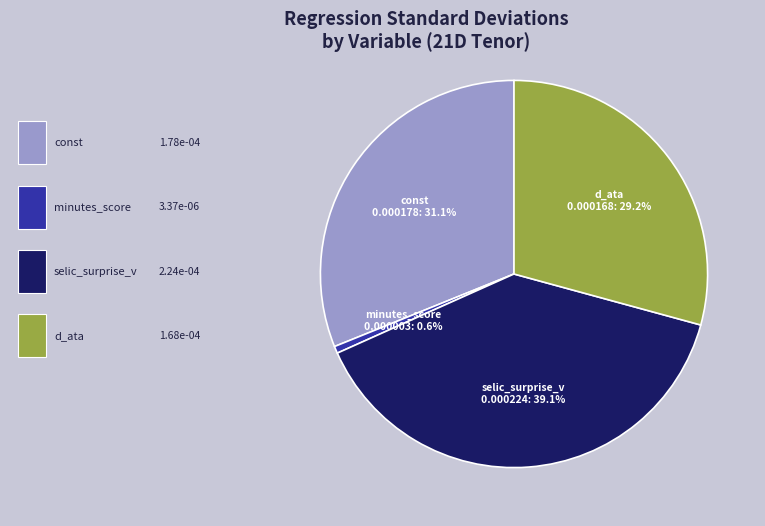

Is there a majority slice in this chart?

No